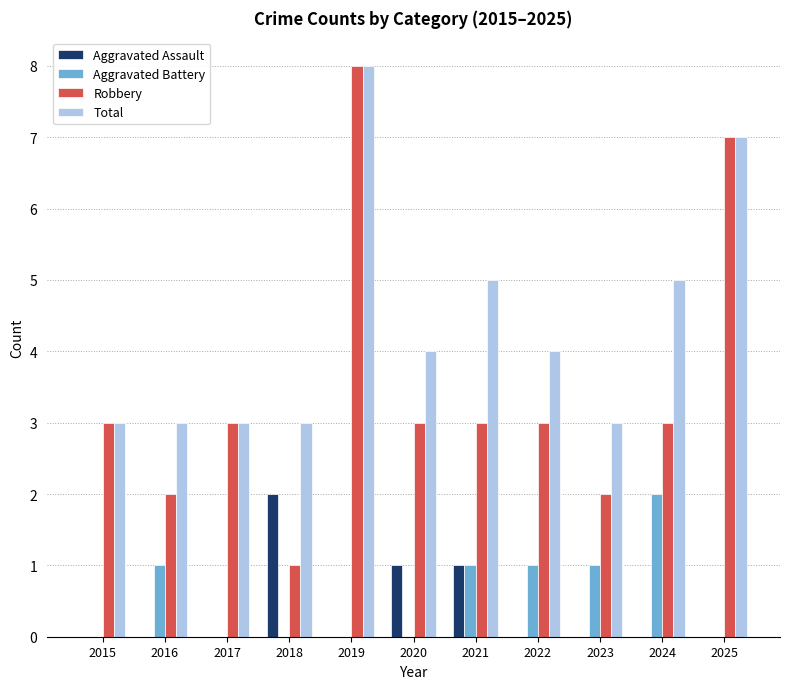

True or false: Aggravated Battery has a value of 2 at 2023.

False